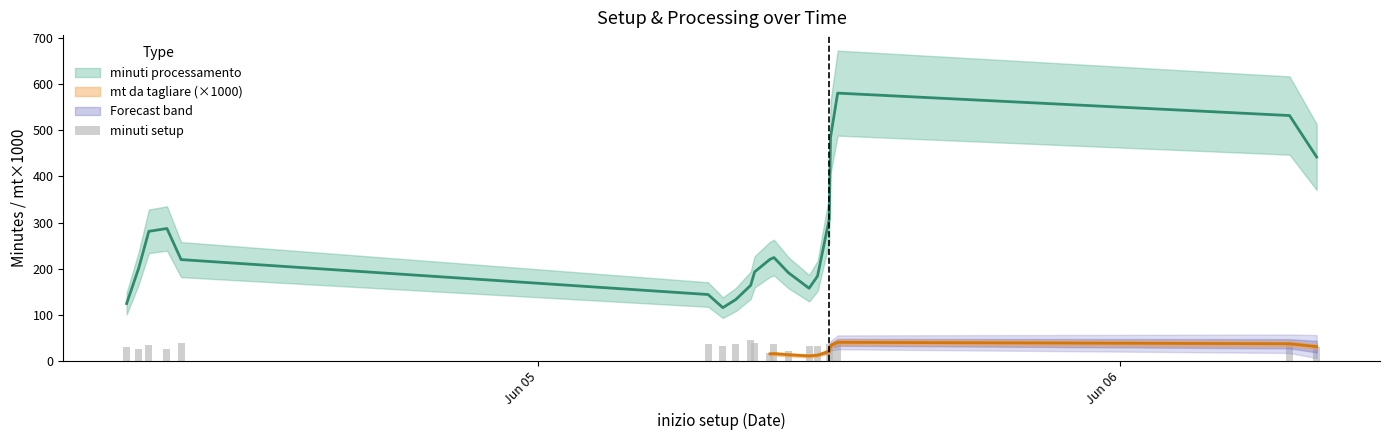

The chart shows a value of 16.8 at 18. True or false?

False